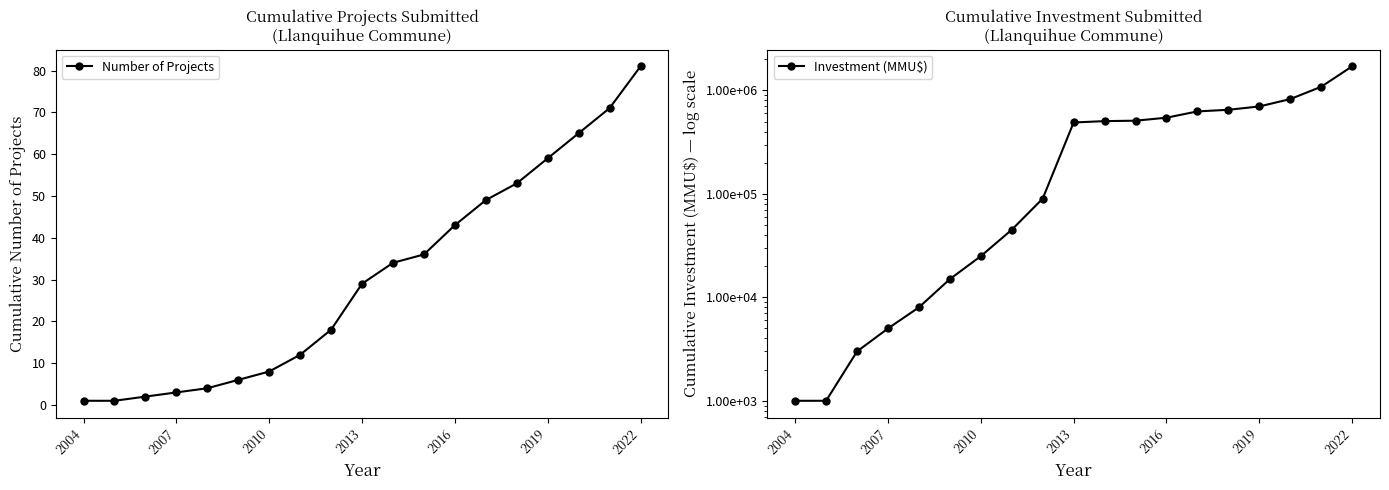

Which category has the highest value in the Number of Projects series?

2022